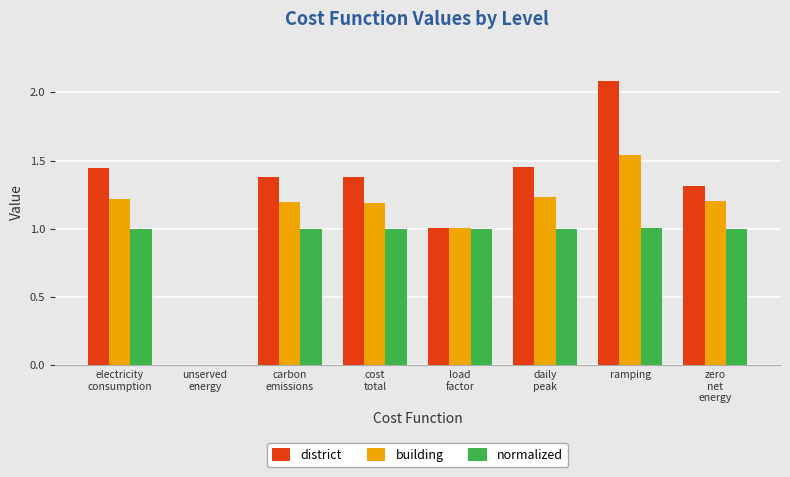

What is the maximum value shown in the chart?

2.1